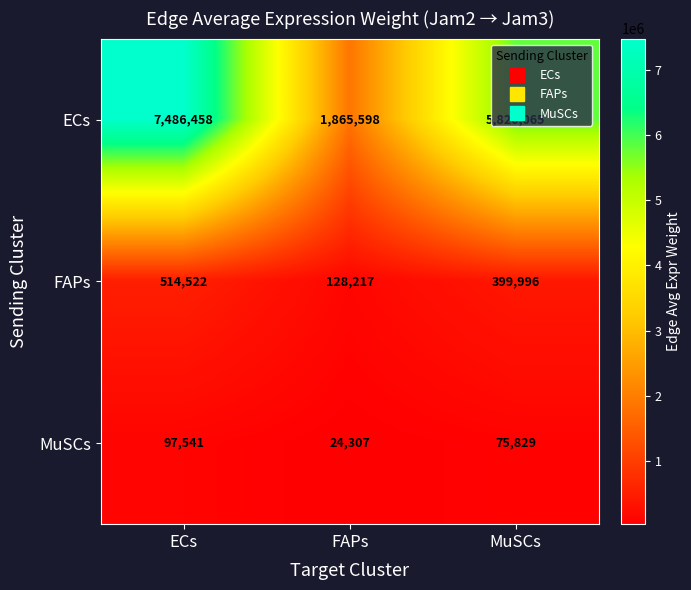

True or false: MuSCs has a value of 44037 at ECs.

False